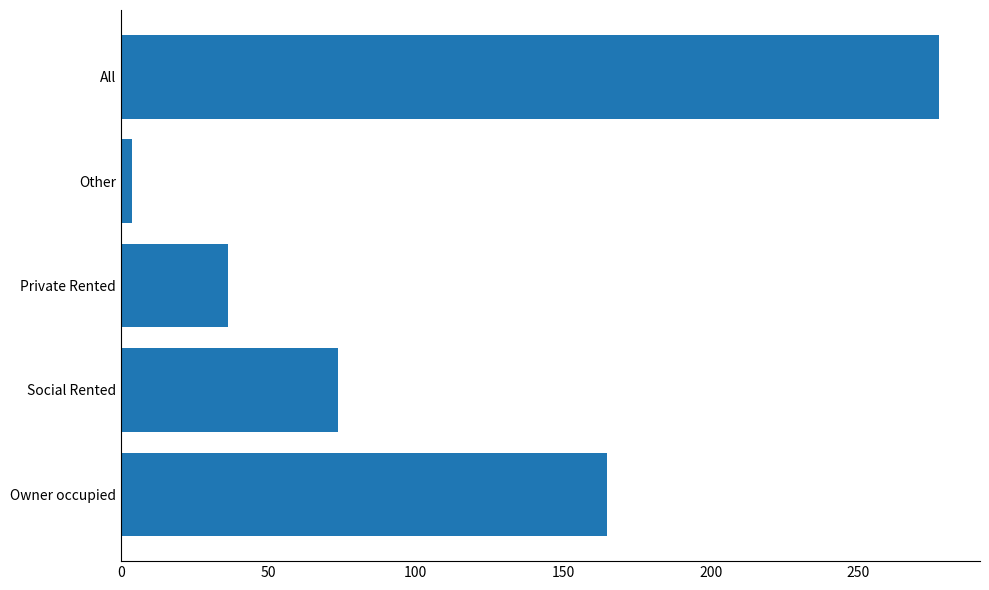

At which category does the chart reach its peak across all series?

All